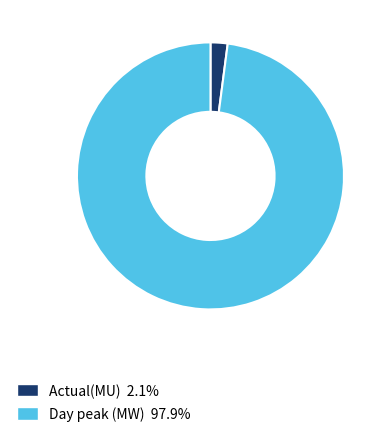

Which slice is the largest?

Day peak (MW)